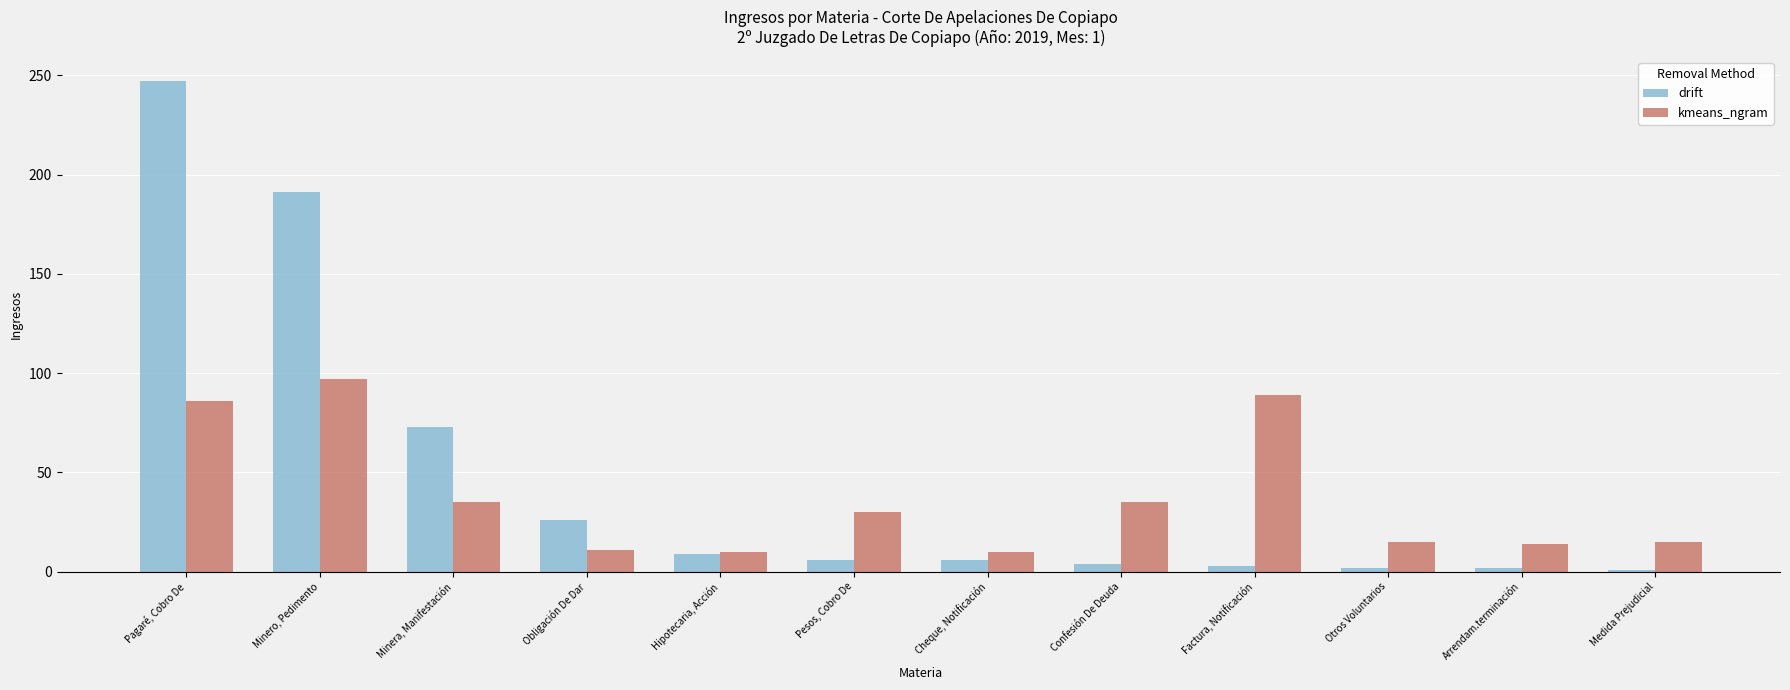

Rank the series at Confesión De Deuda from lowest to highest value.

drift, kmeans_ngram